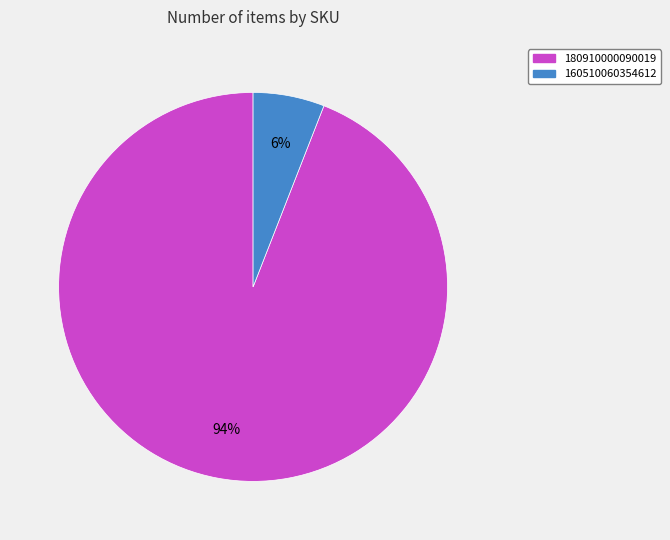

Is it true that 180910000090019 is 94% of the pie?

True